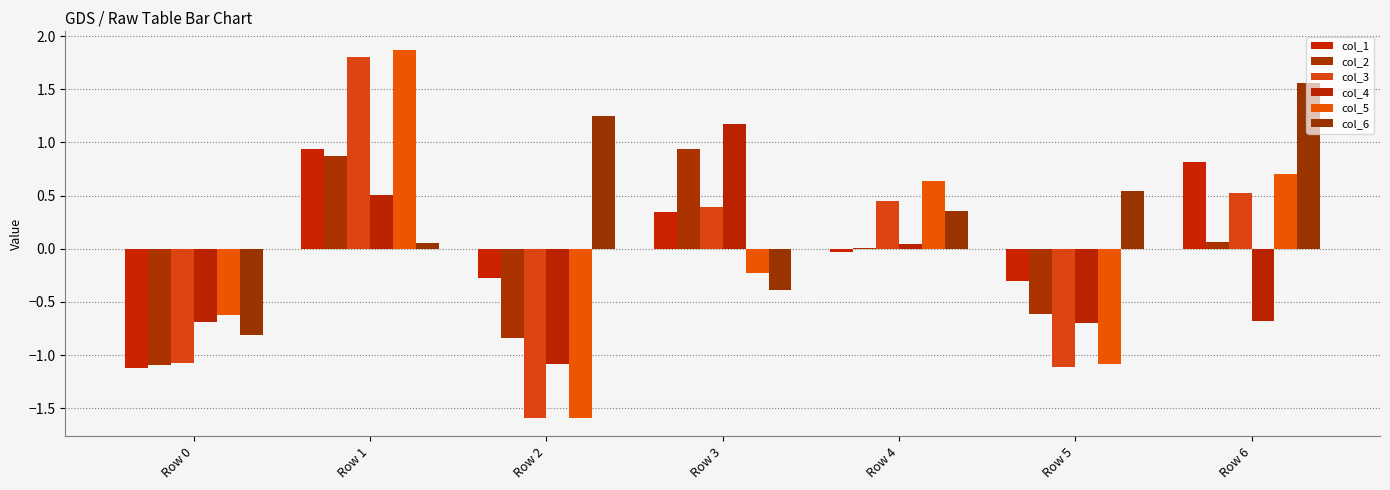

Reading left to right, extract all data points from this chart.

col_1: -1.1	0.9	-0.3	0.3	-0.0	-0.3	0.8
col_2: -1.1	0.9	-0.8	0.9	0.0	-0.6	0.1
col_3: -1.1	1.8	-1.6	0.4	0.4	-1.1	0.5
col_4: -0.7	0.5	-1.1	1.2	0.0	-0.7	-0.7
col_5: -0.6	1.9	-1.6	-0.2	0.6	-1.1	0.7
col_6: -0.8	0.1	1.2	-0.4	0.4	0.5	1.6